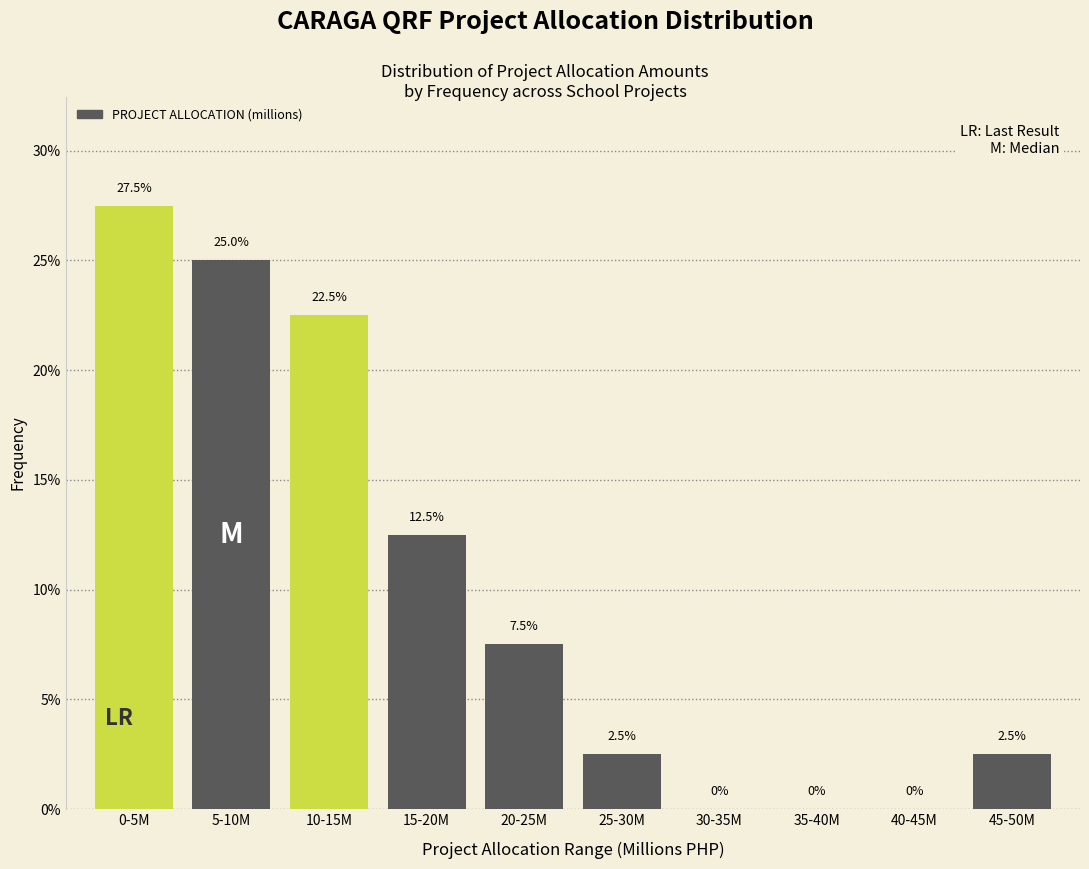

Reading left to right, extract all data points from this chart.

0-5M=27.5	5-10M=25.0	10-15M=22.5	15-20M=12.5	20-25M=7.5	25-30M=2.5	30-35M=0.0	35-40M=0.0	40-45M=0.0	45-50M=2.5